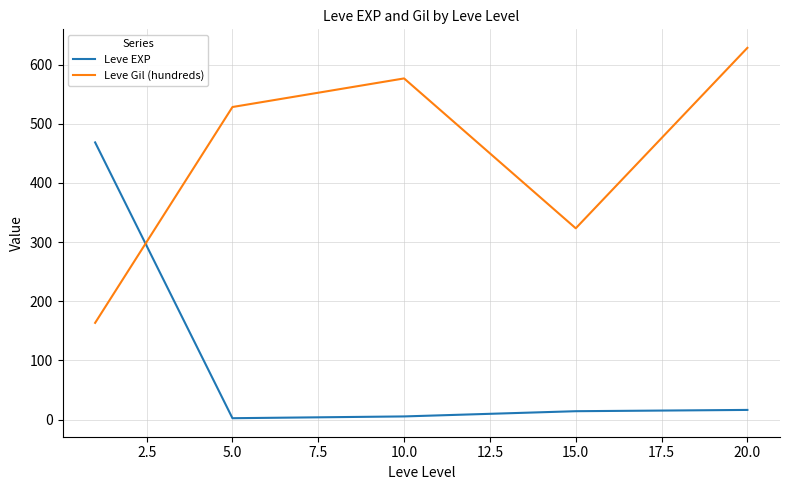

What is the maximum value for Leve Gil (hundreds)?

628.3